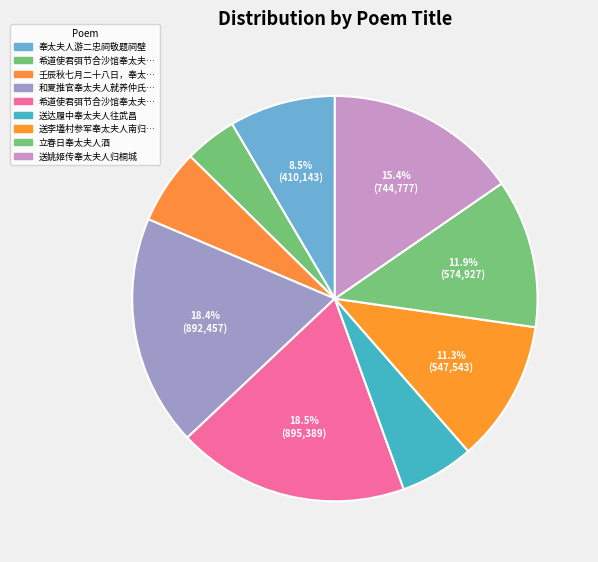

Which category has the smallest portion of the pie?

希道使君弭节合沙馆奉太夫人游鼓山乃蒙封示